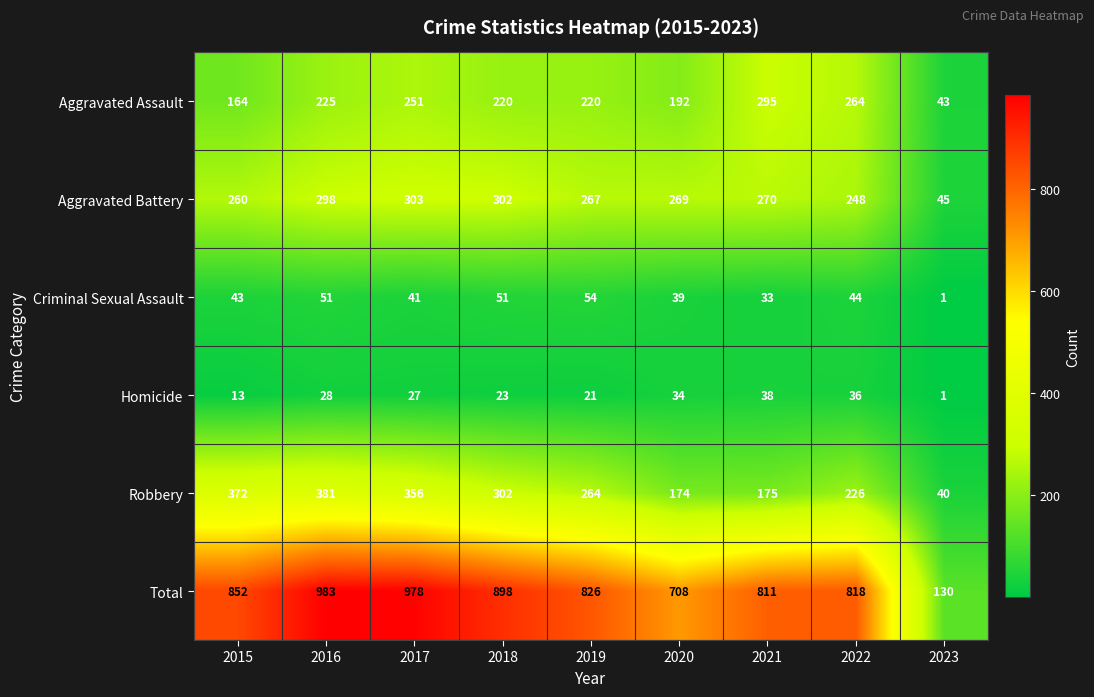

What is the highest value of the Criminal Sexual Assault series?

54